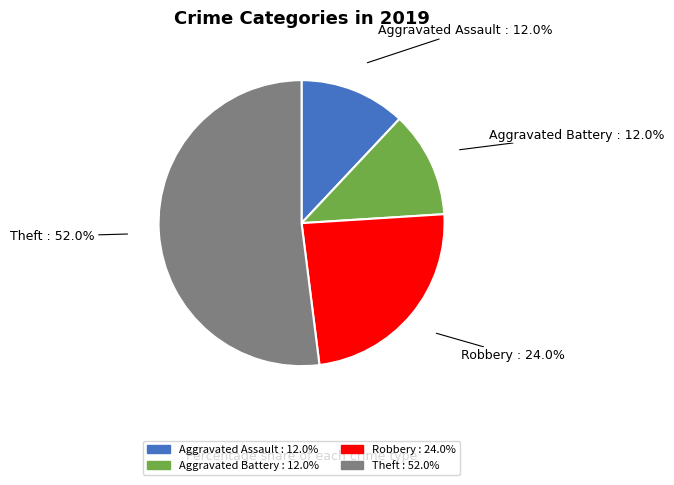

Approximately how many times larger is the value at Aggravated Assault compared to Robbery?

0.5